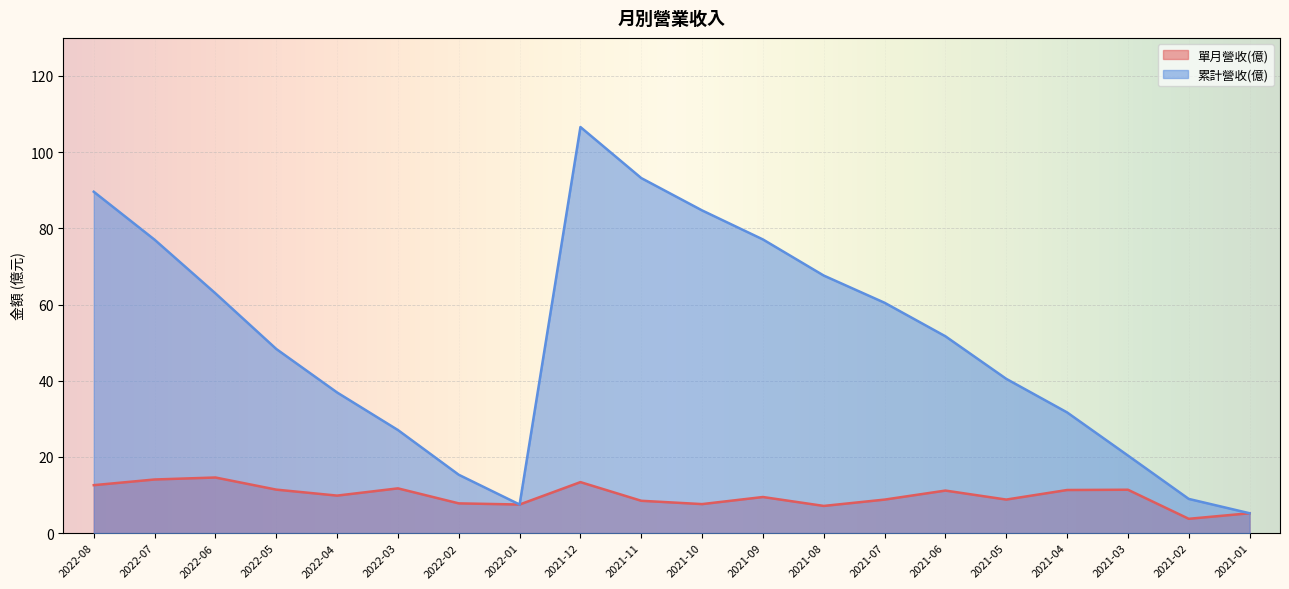

True or false: 單月營收(億) and 累計營收(億) intersect in this chart.

False